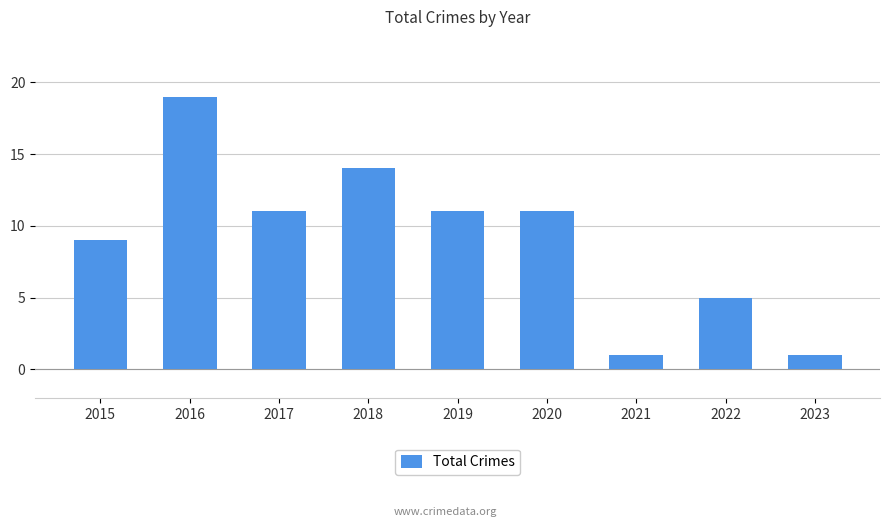

Which category has the highest value across all series?

2016